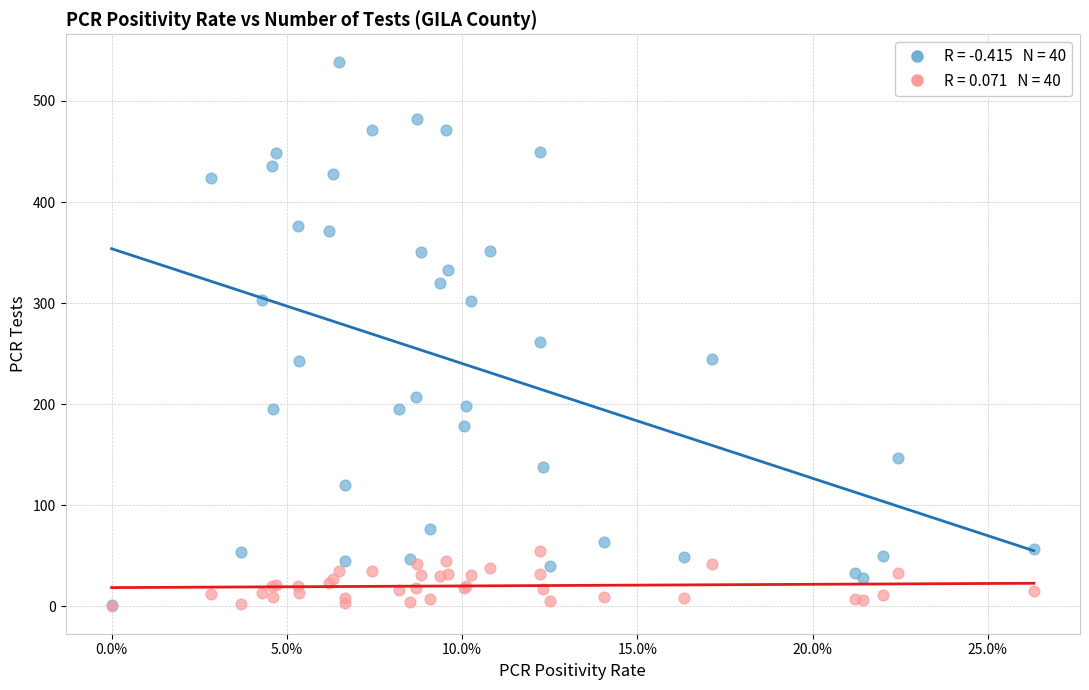

Across all series, what Y value is closest to 269?

262